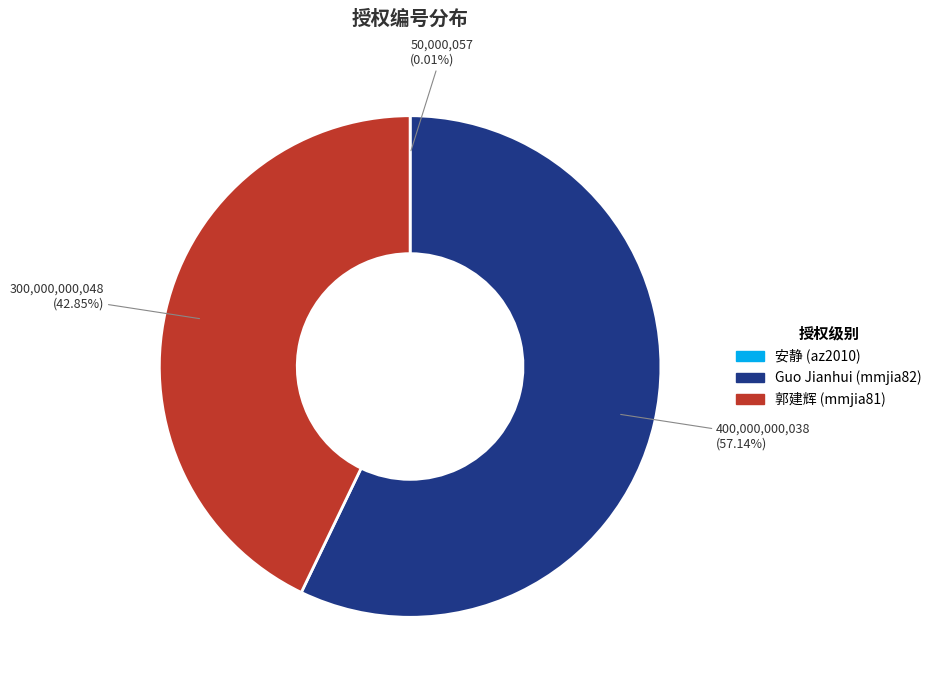

What is the largest slice in the pie chart?

Guo Jianhui (mmjia82)